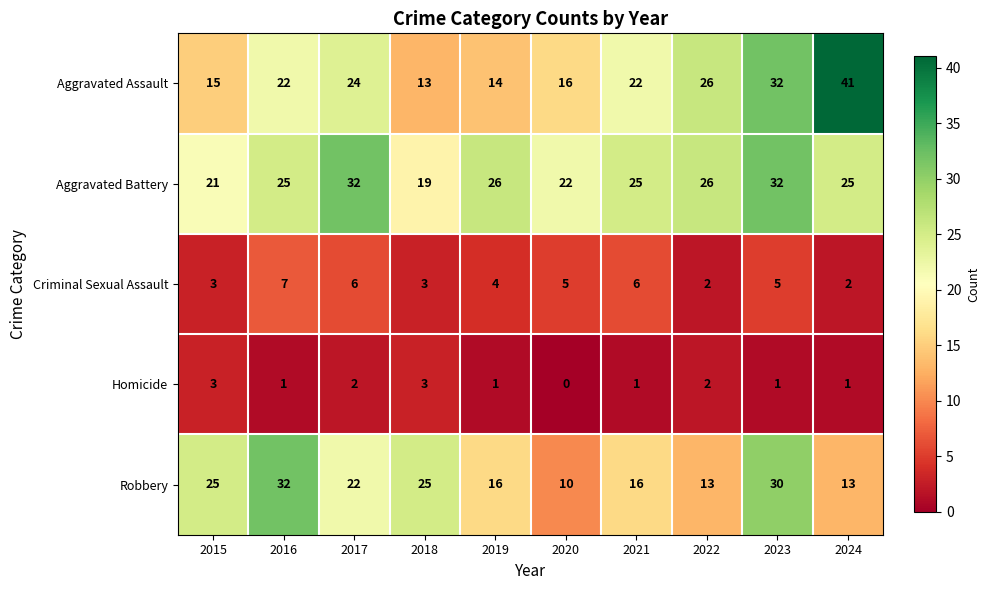

Count the number of categories in the chart.

10